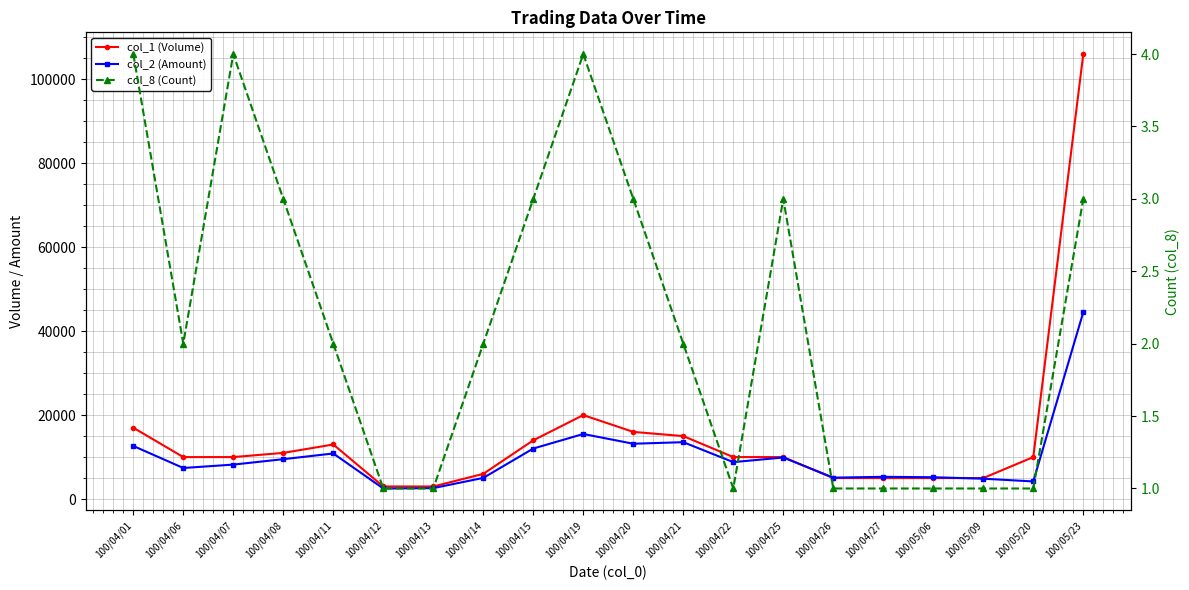

What is the value of the col_1 (Volume) point at the 1st from the left?

17000